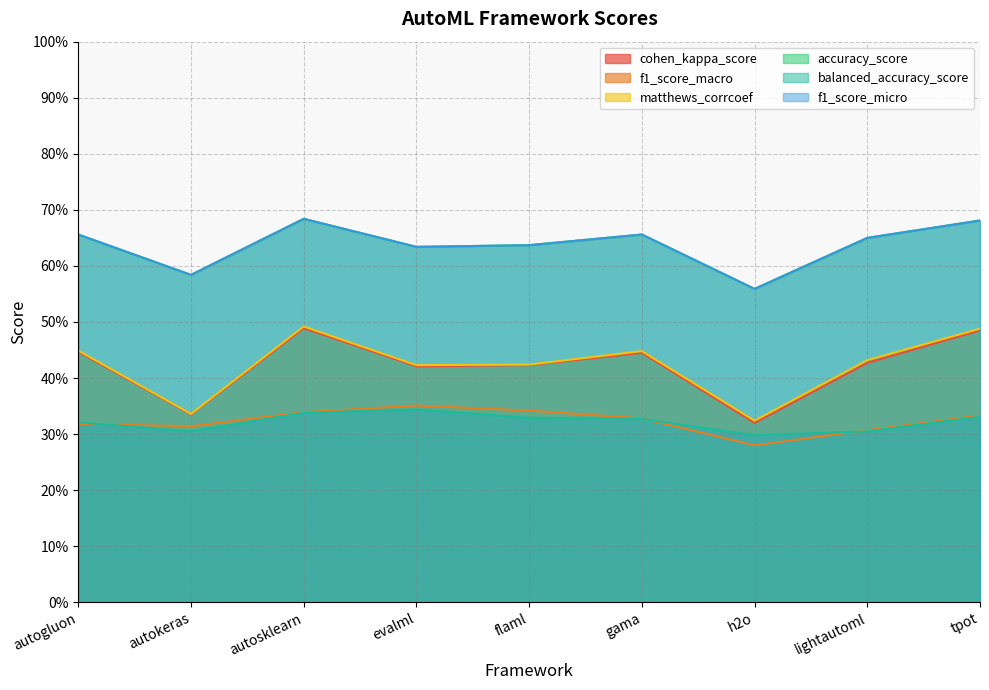

What is the value of the balanced_accuracy_score point at the 2nd from the left?

0.3